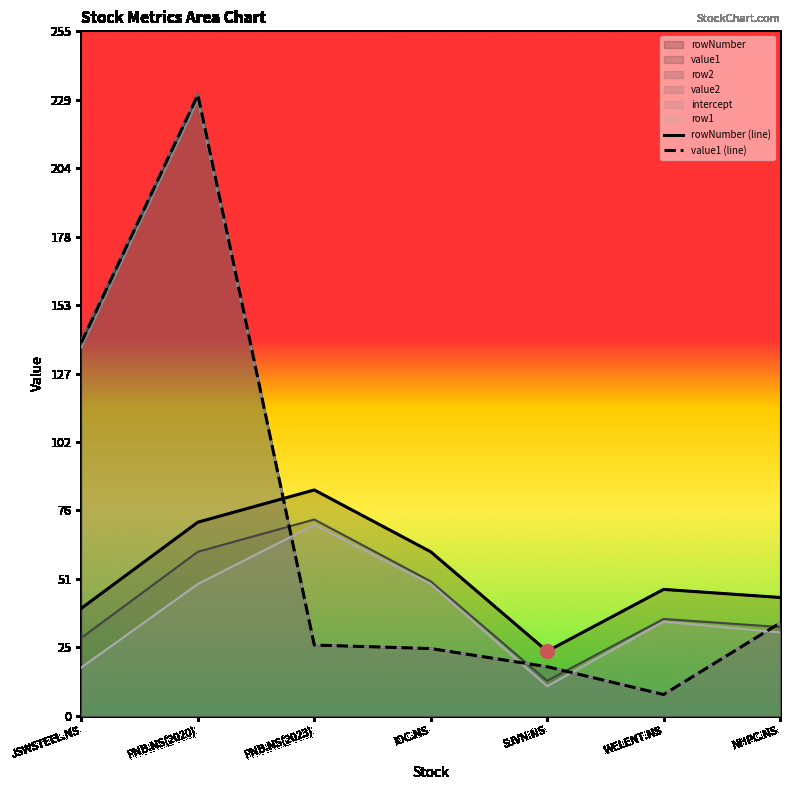

List the labels in order of value1 (line) value, smallest first.

WELENT.NS, SJVN.NS, IOC.NS, PNB.NS(2023), NHPC.NS, JSWSTEEL.NS, PNB.NS(2020)